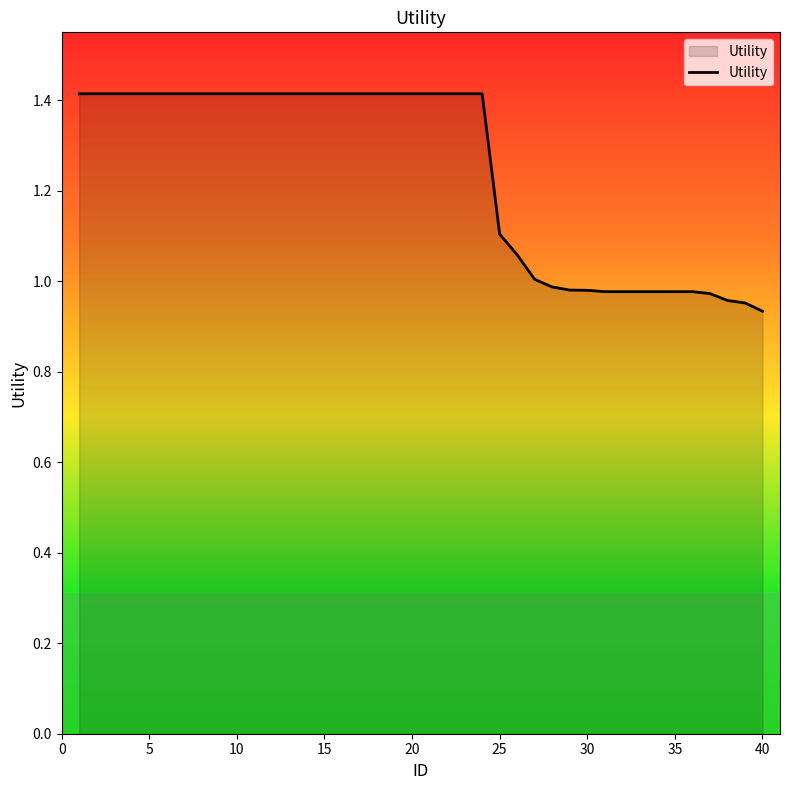

Does the chart display data point markers on the line(s)?

No